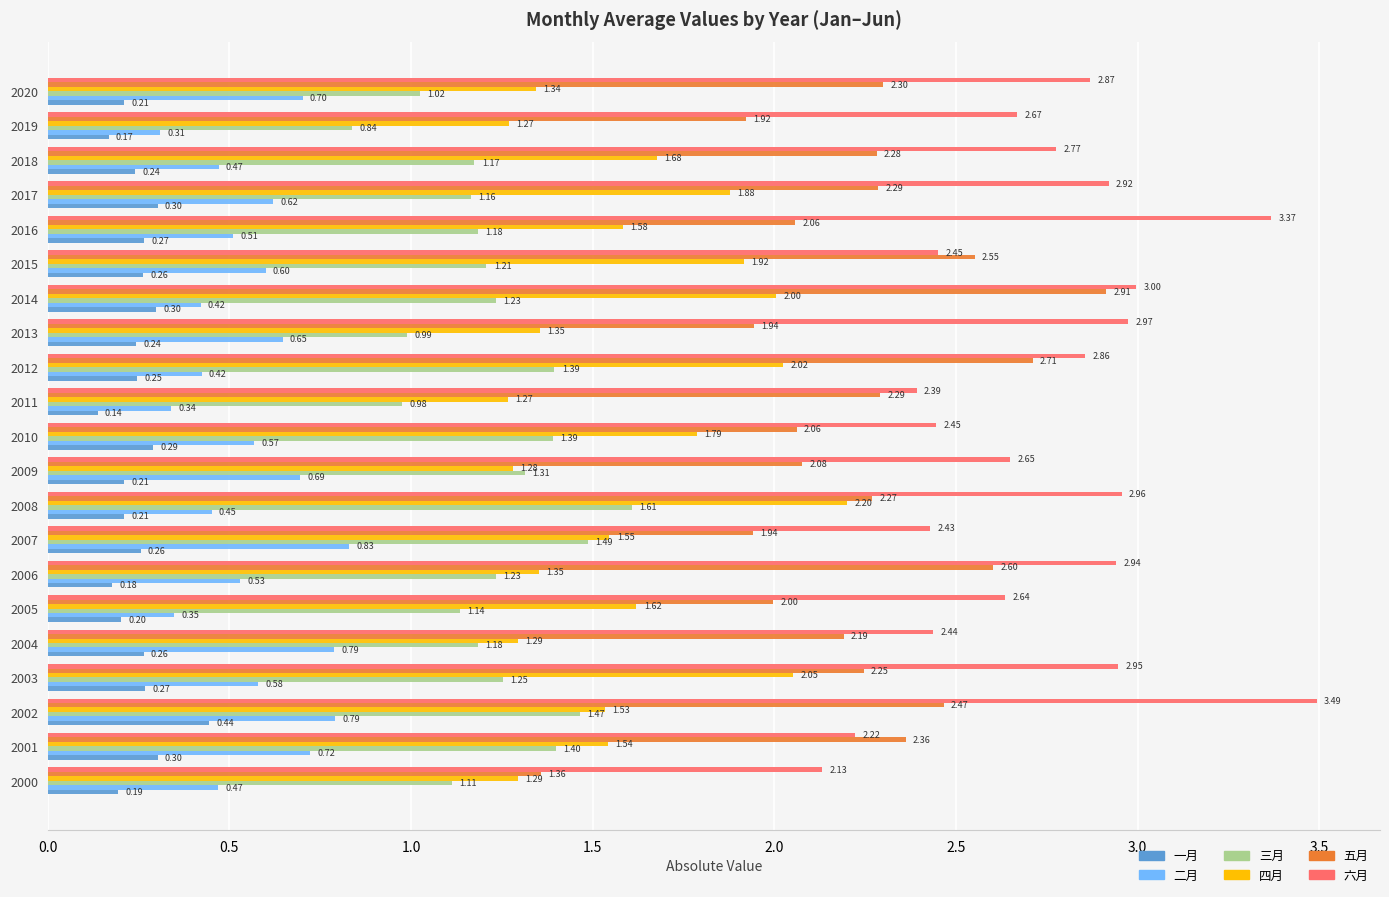

Which series has the largest total across all categories?

六月